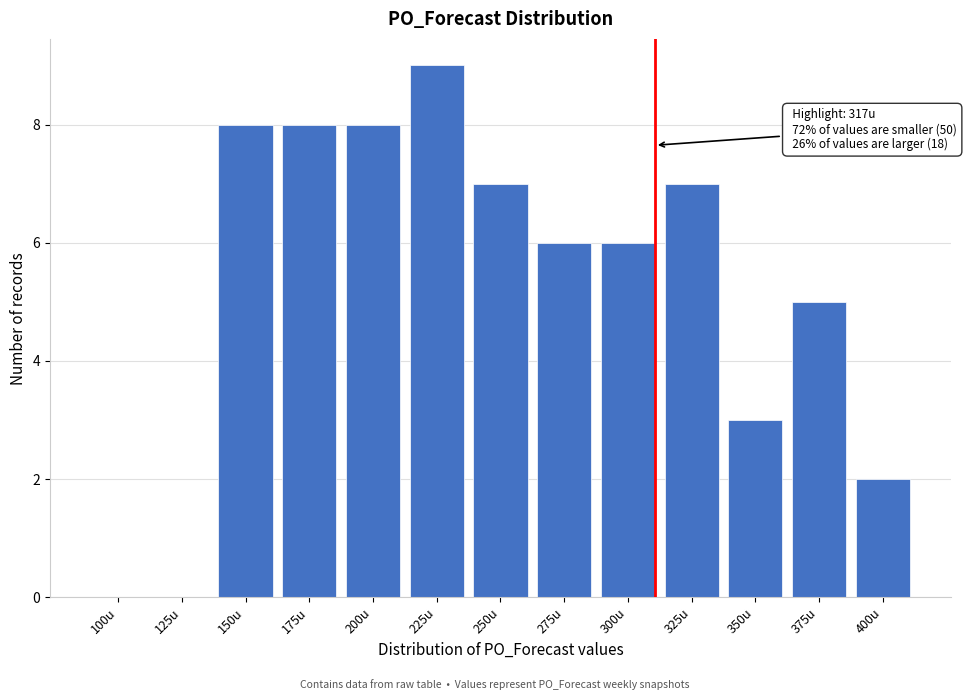

Reading left to right, transcribe all the data shown in this chart.

100u=0	125u=0	150u=8	175u=8	200u=8	225u=9	250u=7	275u=6	300u=6	325u=7	350u=3	375u=5	400u=2